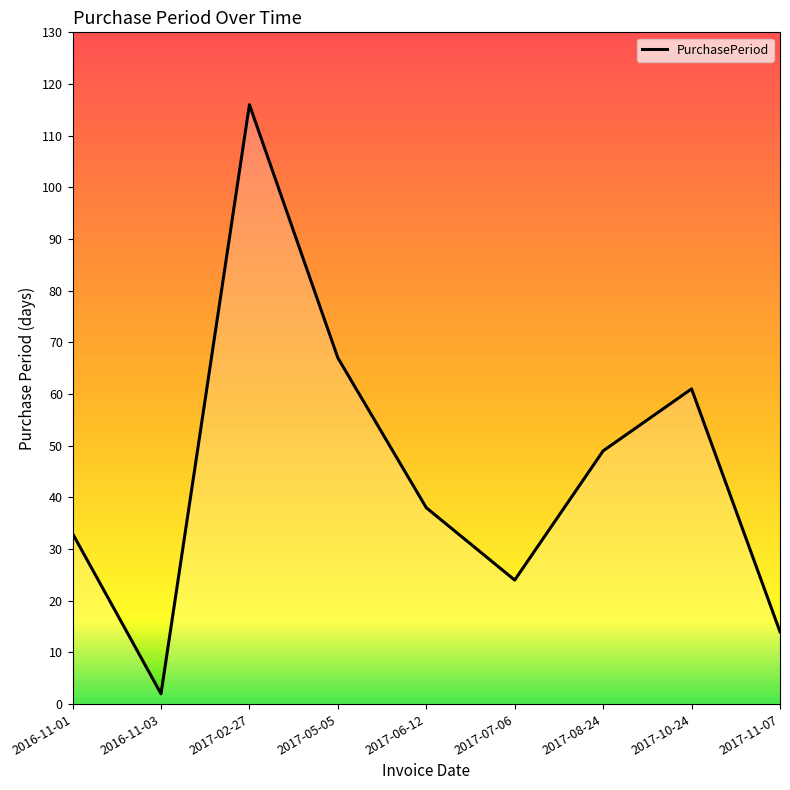

What position from the left is 2017-05-05?

4